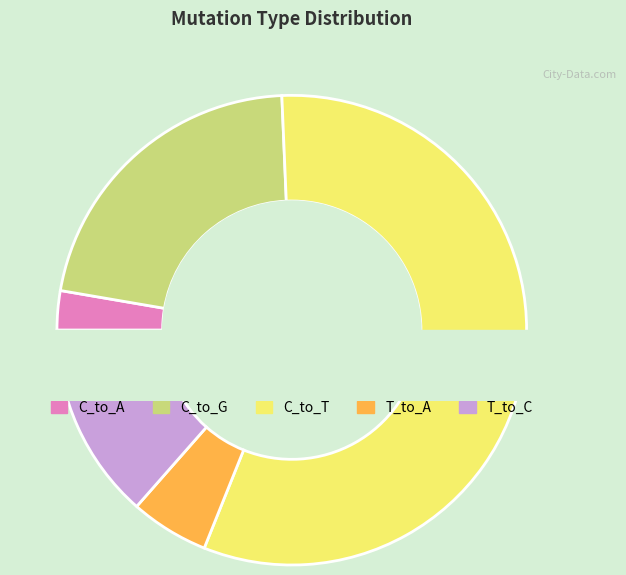

Does any single category account for the majority?

Yes